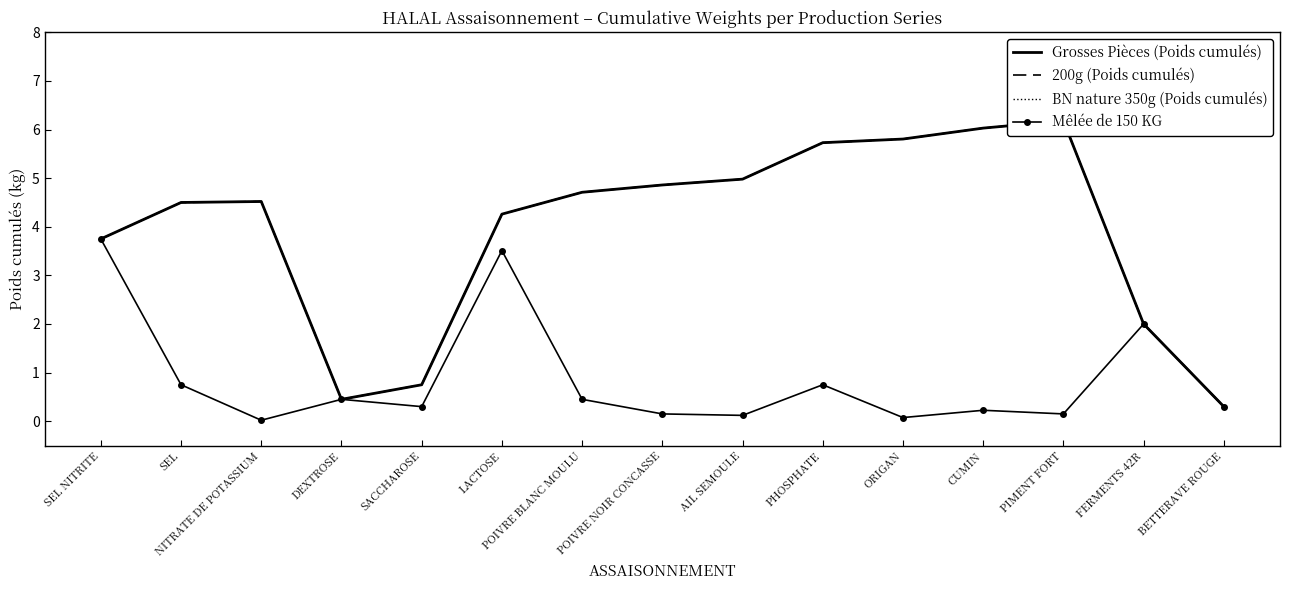

True or false: BN nature 350g (Poids cumulés) and 200g (Poids cumulés) cross at least once.

False